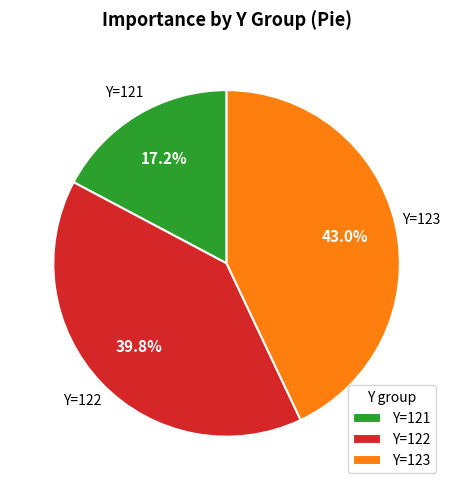

Is there any slice that represents more than half of the pie?

No